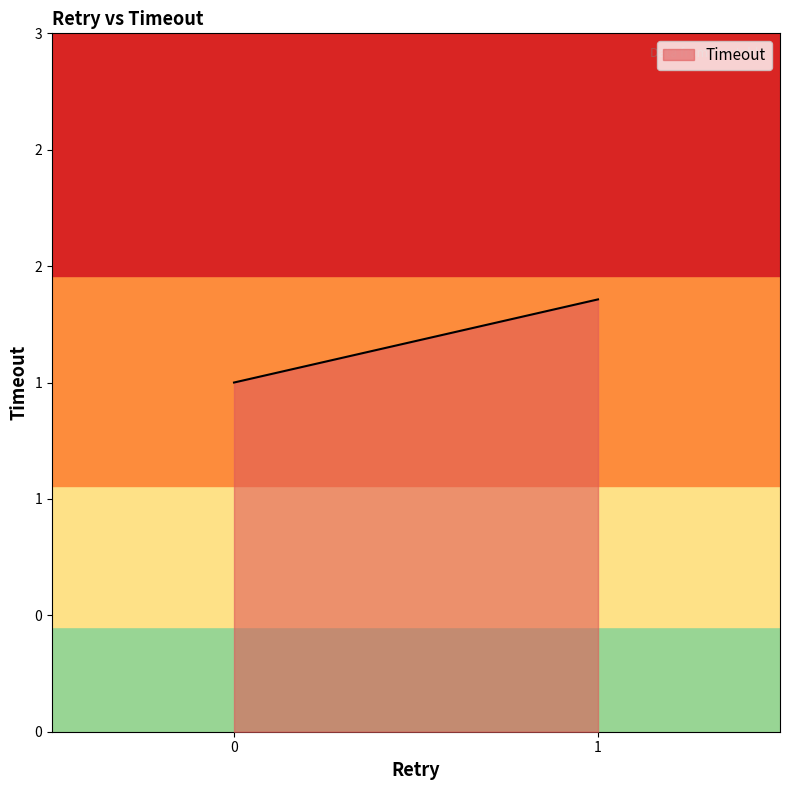

Which has a higher value, 1 or 1?

1